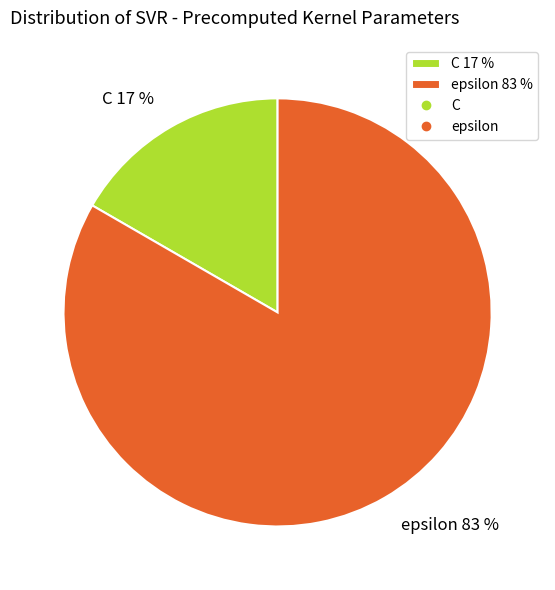

To the nearest percent, what is the average slice percentage?

50%